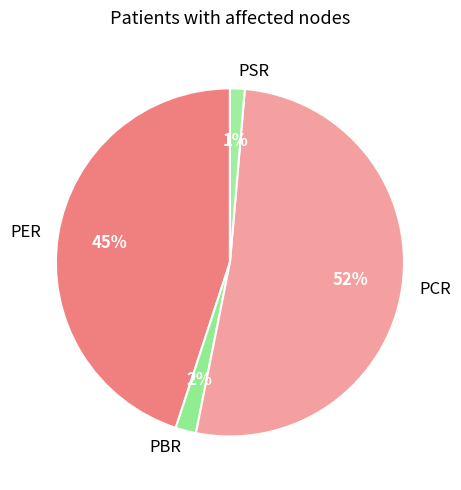

Count the number of slices in the pie.

4